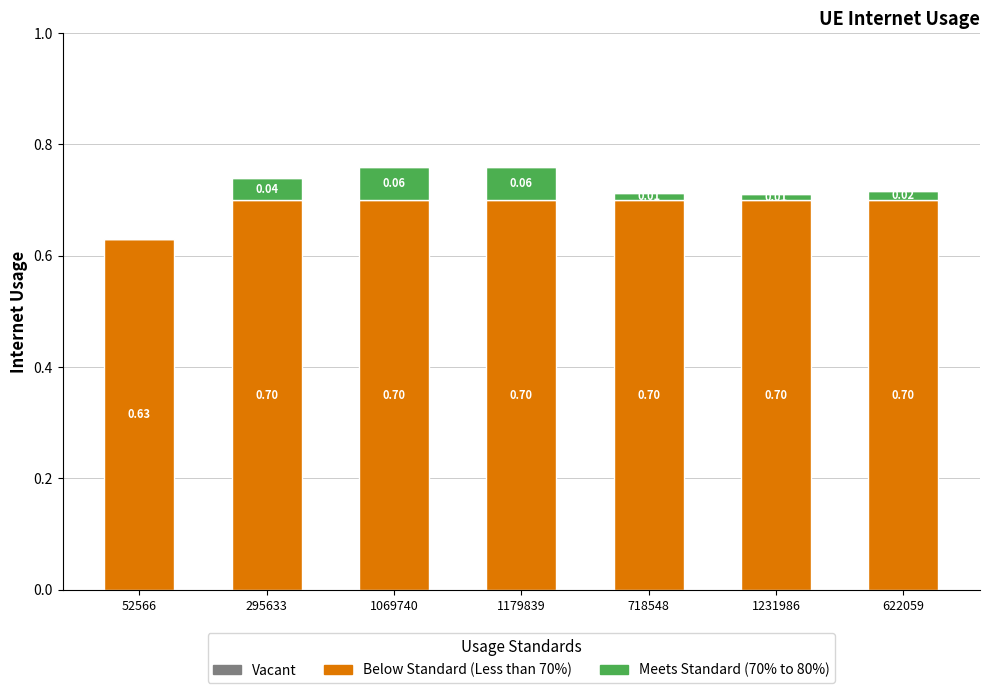

Are the bars horizontal?

No